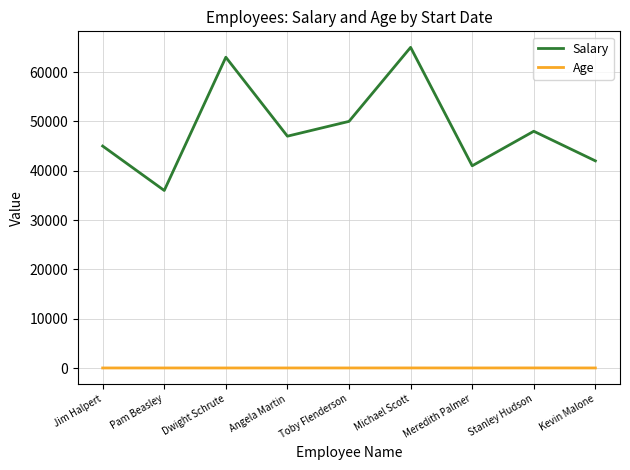

What position from the right is Jim Halpert?

9